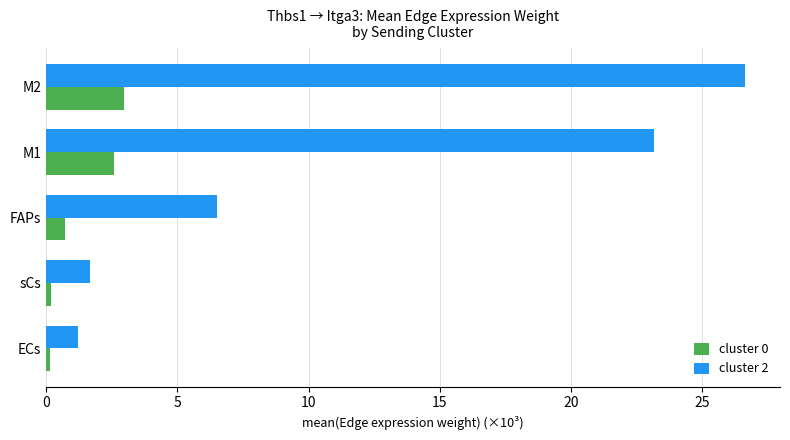

At which label is cluster 0 closest to 1?

FAPs